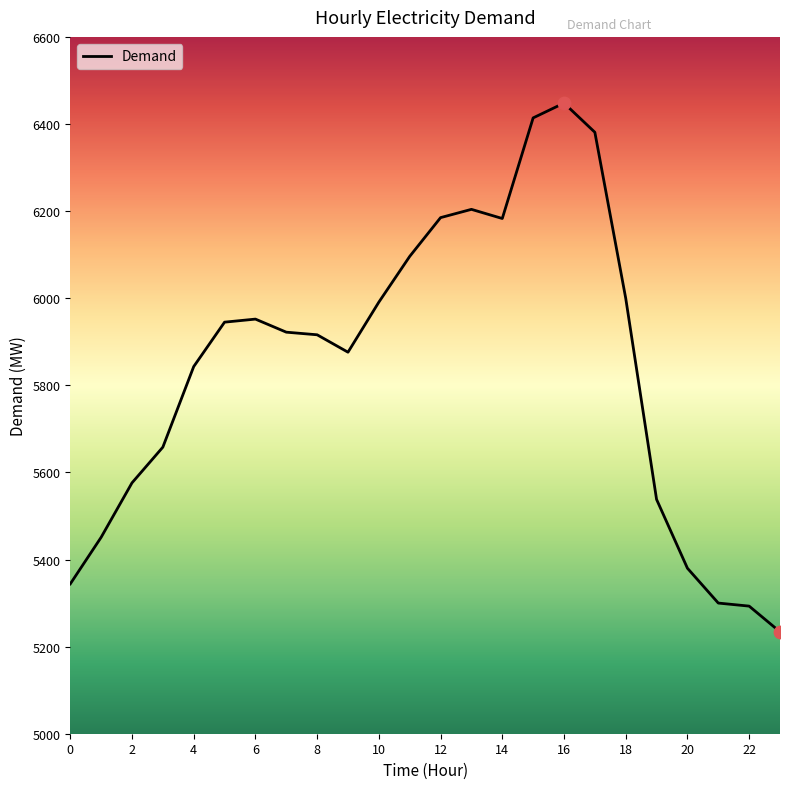

What is the smallest value displayed?

5234